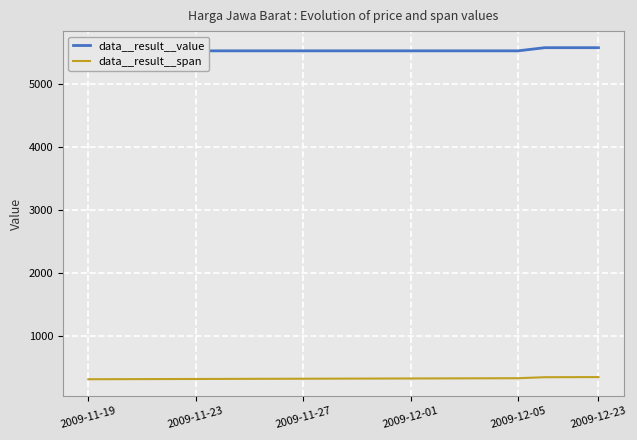

Rank the series by their average value, from highest to lowest.

data__result__value, data__result__span